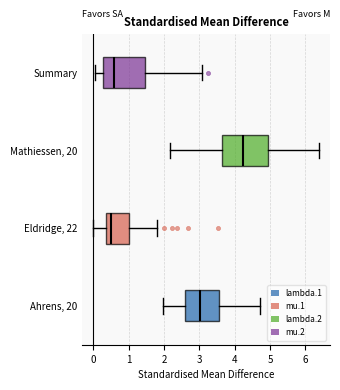

Where is the right edge of the box for Mathiessen, 20 on the x-axis? The values are not printed on the chart, so give them approximately, as read against the axis.

4.9